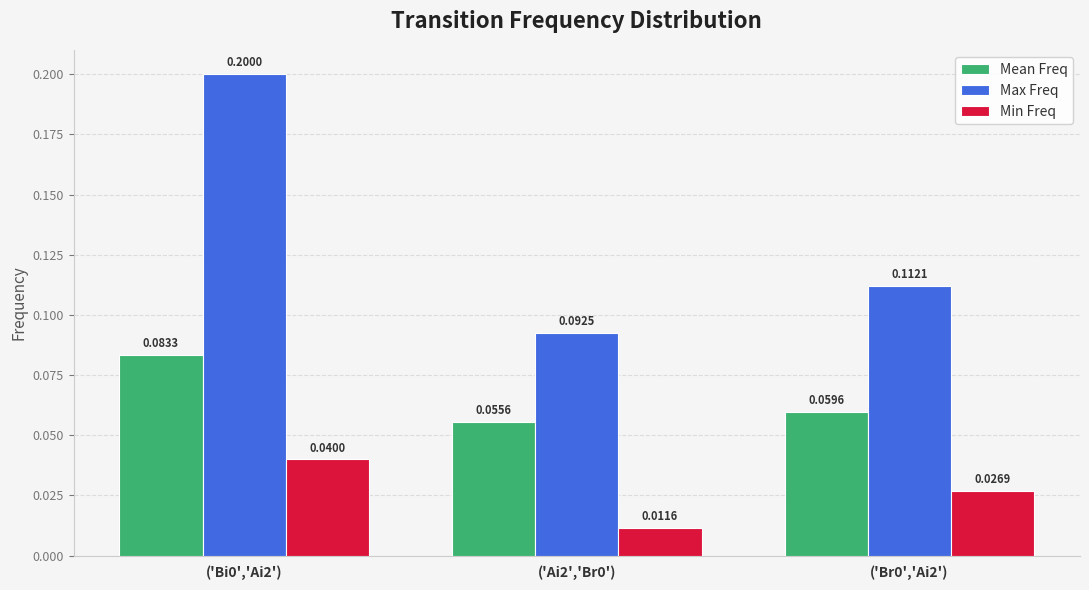

Count the Min Freq values in the range 0 to 1.

3